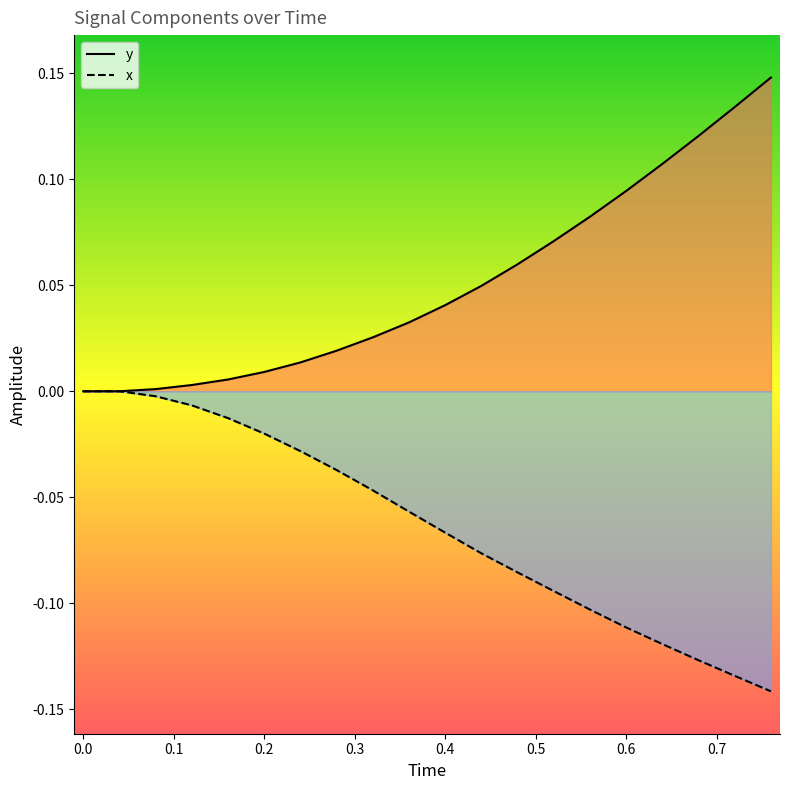

List the series in order of their overall mean, lowest first.

x, y